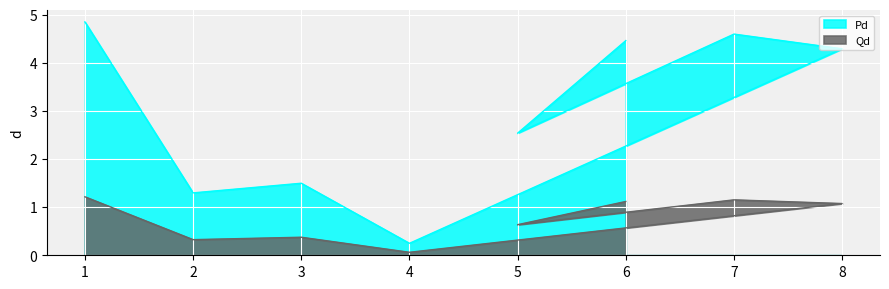

True or false: Qd has a value of 0.1 at 2.

False